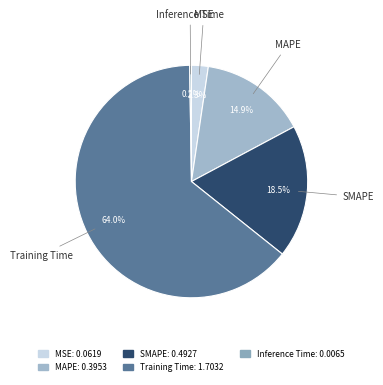

To the nearest percent, what is the difference between the Training Time and MSE slice percentages?

62%